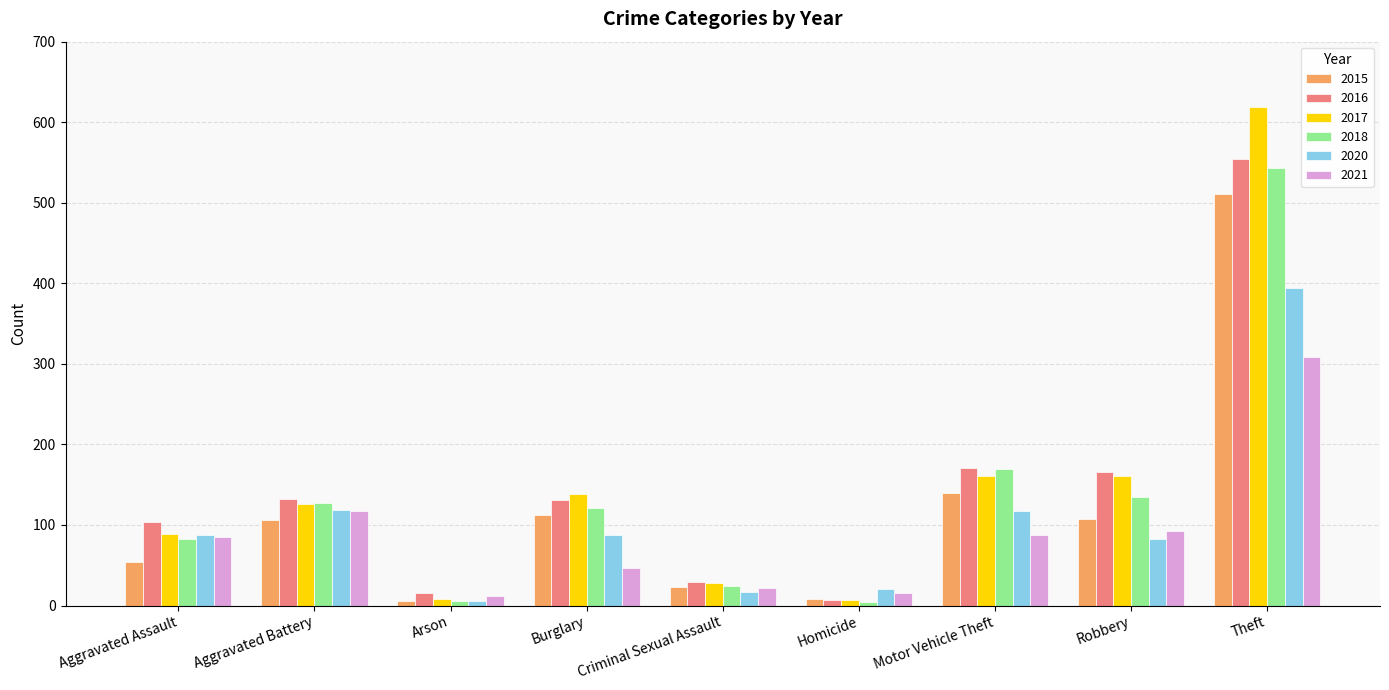

True or false: 2015 has a value of 54 at Aggravated Assault.

True